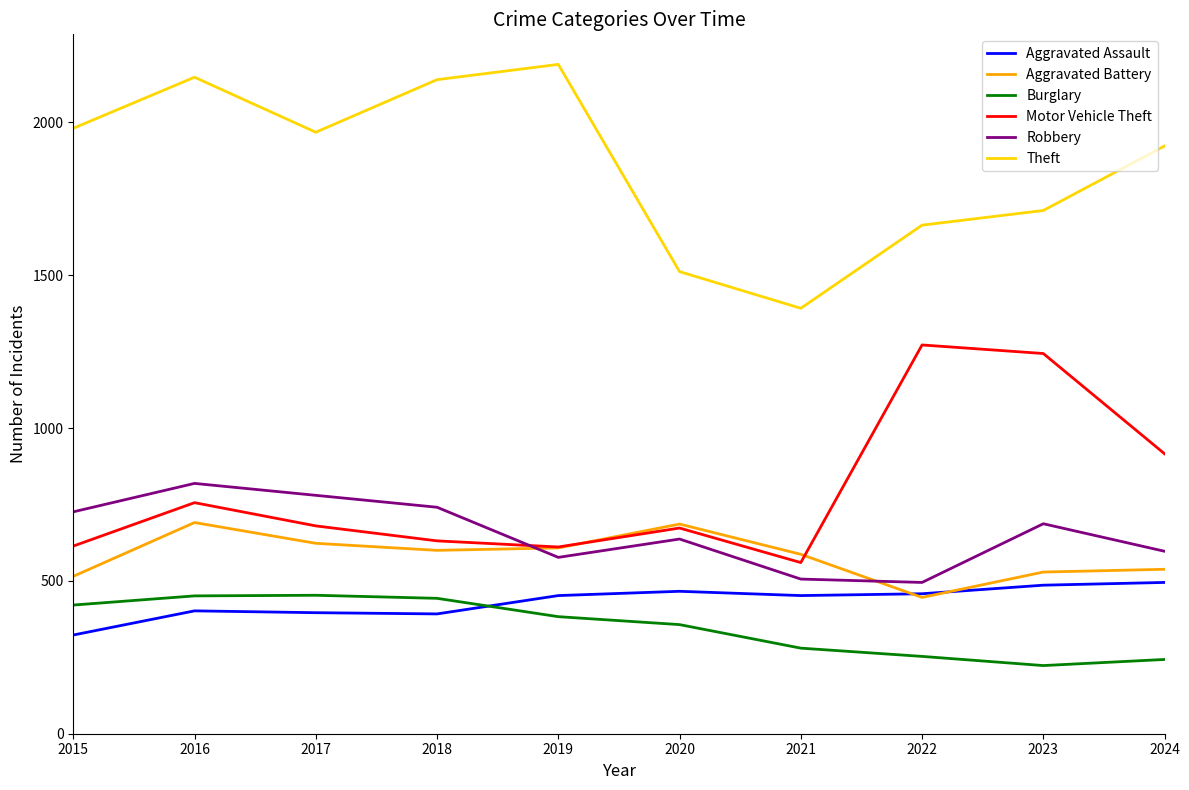

Which series has the largest total across all categories?

Theft